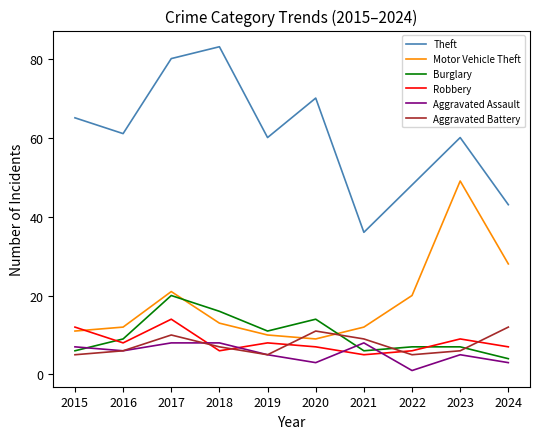

What is the spread (max minus min) of values at 2017?

72